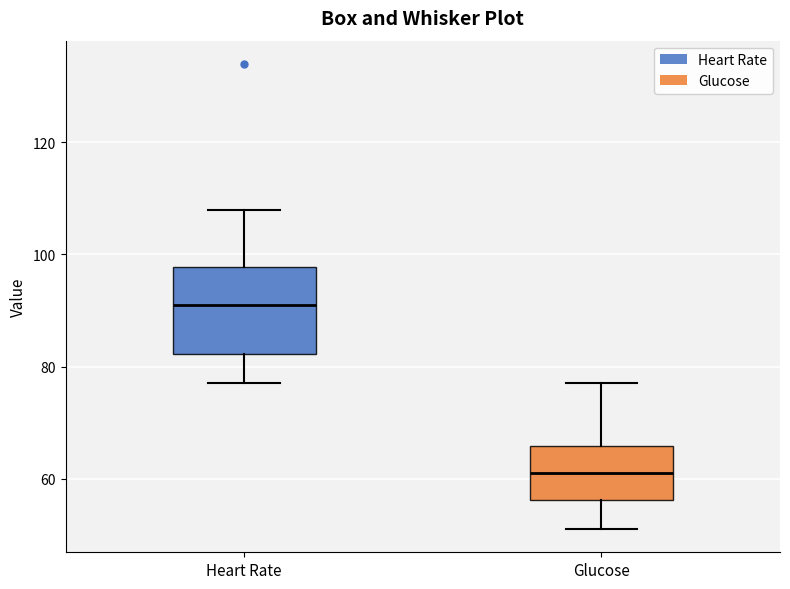

Where is the lower edge of the box for Glucose on the y-axis? The values are not printed on the chart, so give them approximately, as read against the axis.

56